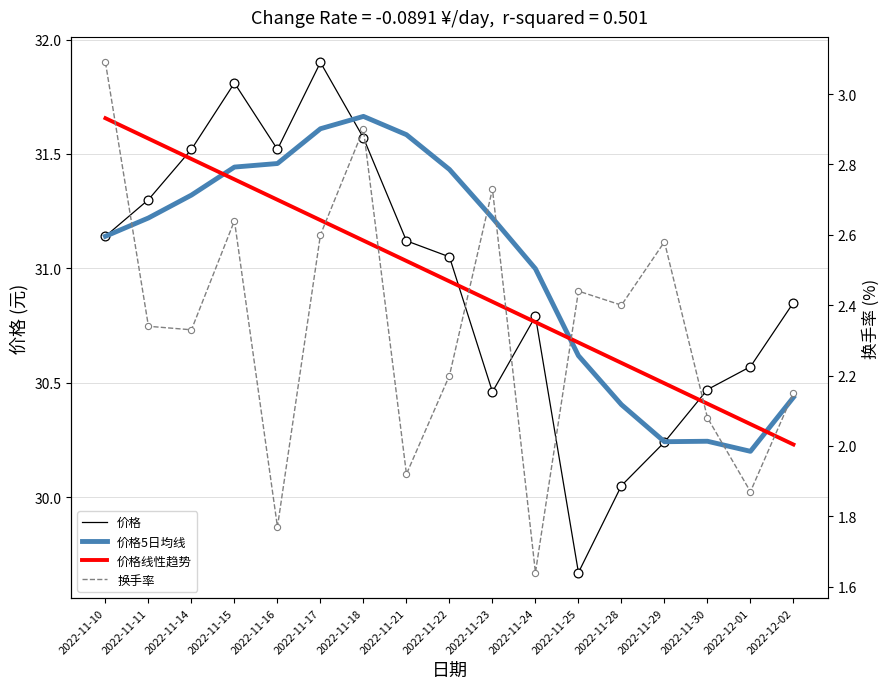

Which series has the largest Y range (max minus min)?

价格